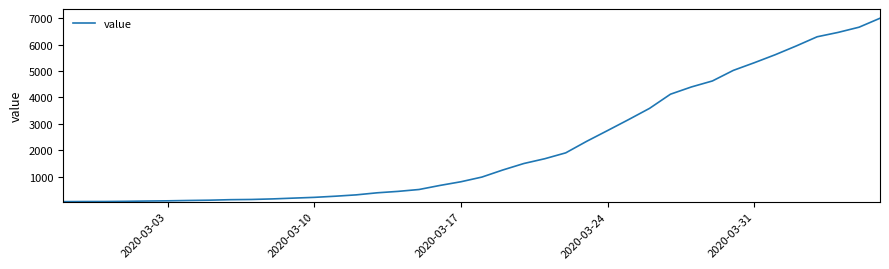

What is the maximum value shown in the chart?

6995